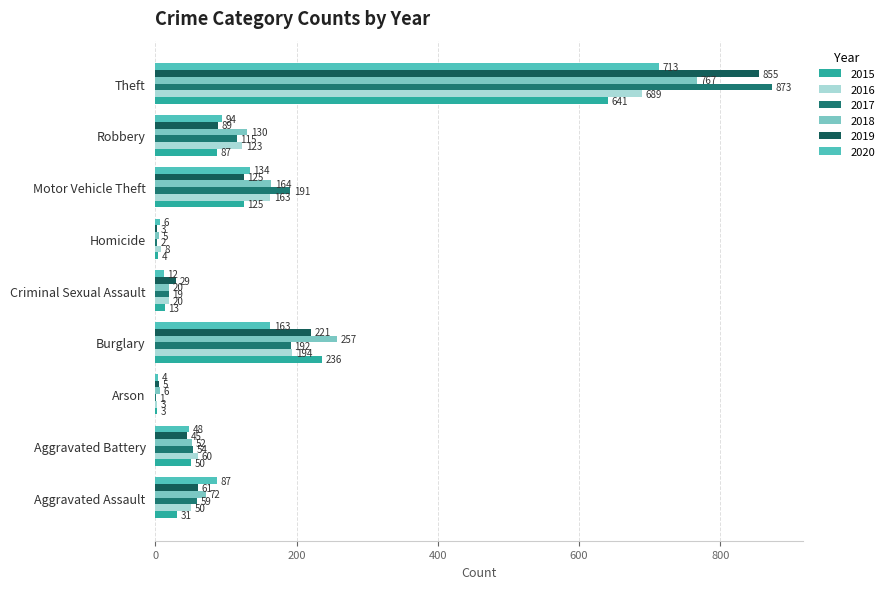

List the series in order of their peak value, lowest first.

2015, 2016, 2020, 2018, 2019, 2017